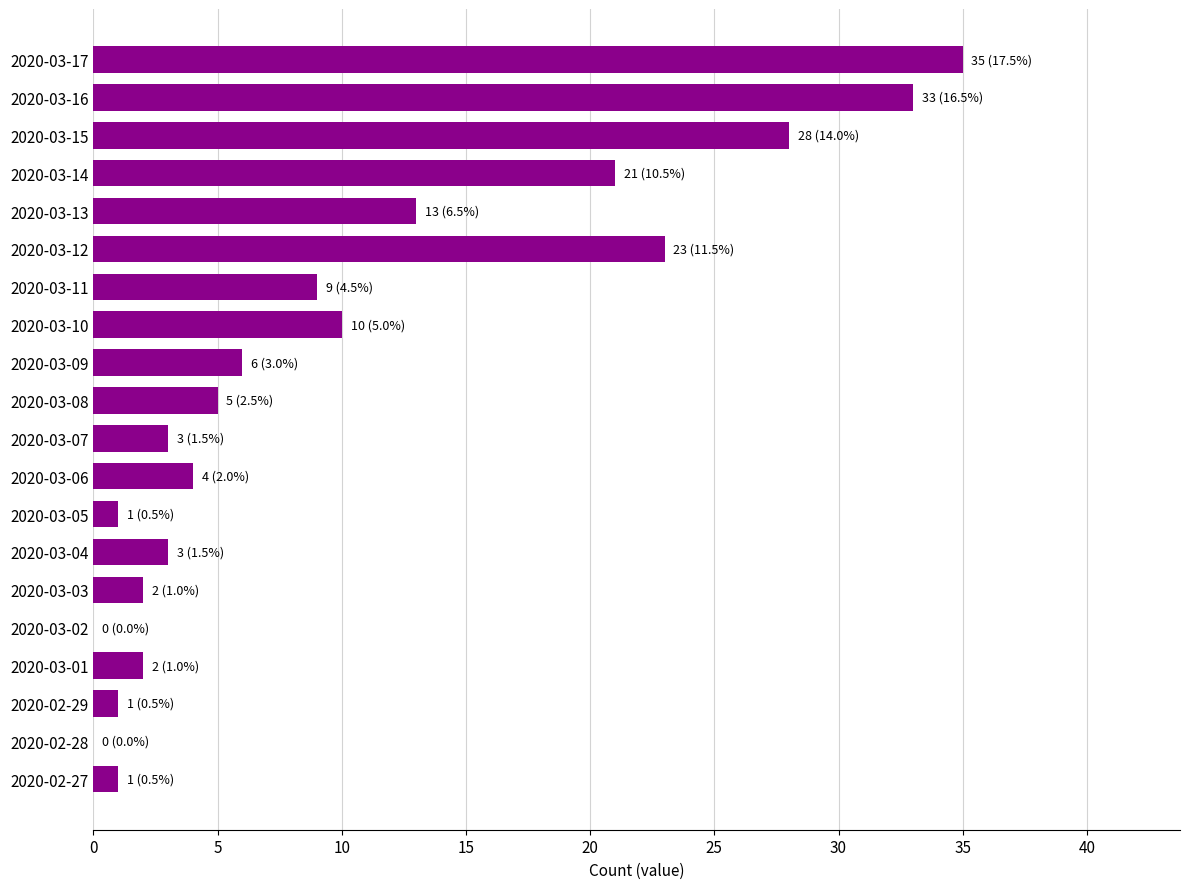

What is the sum of the values at 2020-03-02 and 2020-03-04?

3